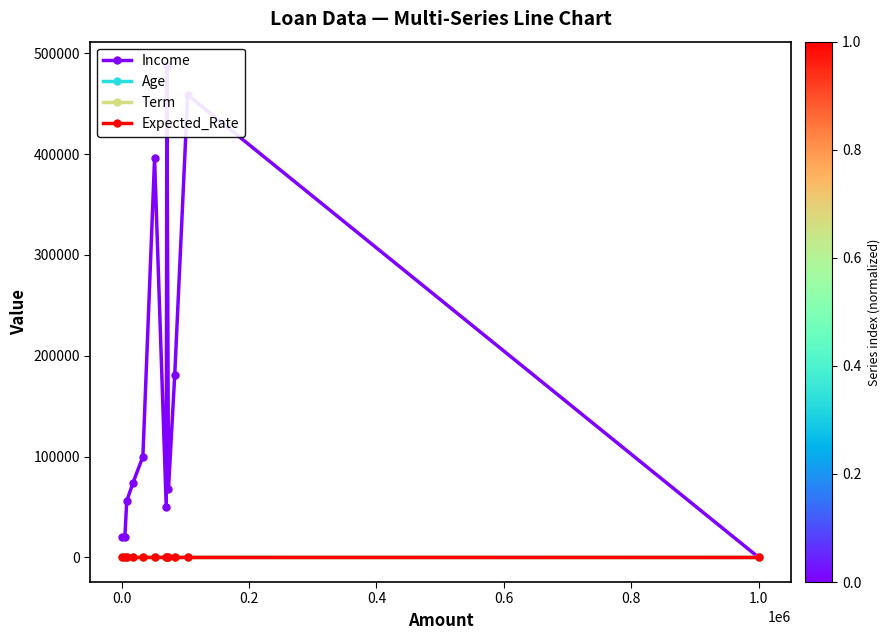

True or false: Income and Expected_Rate cross at least once.

False